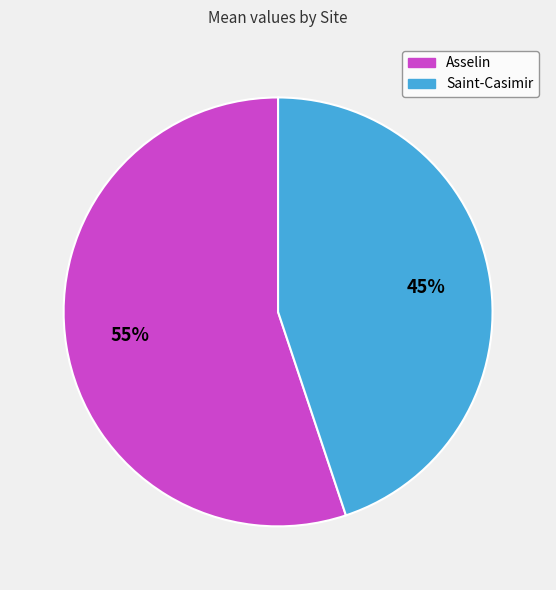

What is the ratio of the value at Asselin to the value at Saint-Casimir?

1.2